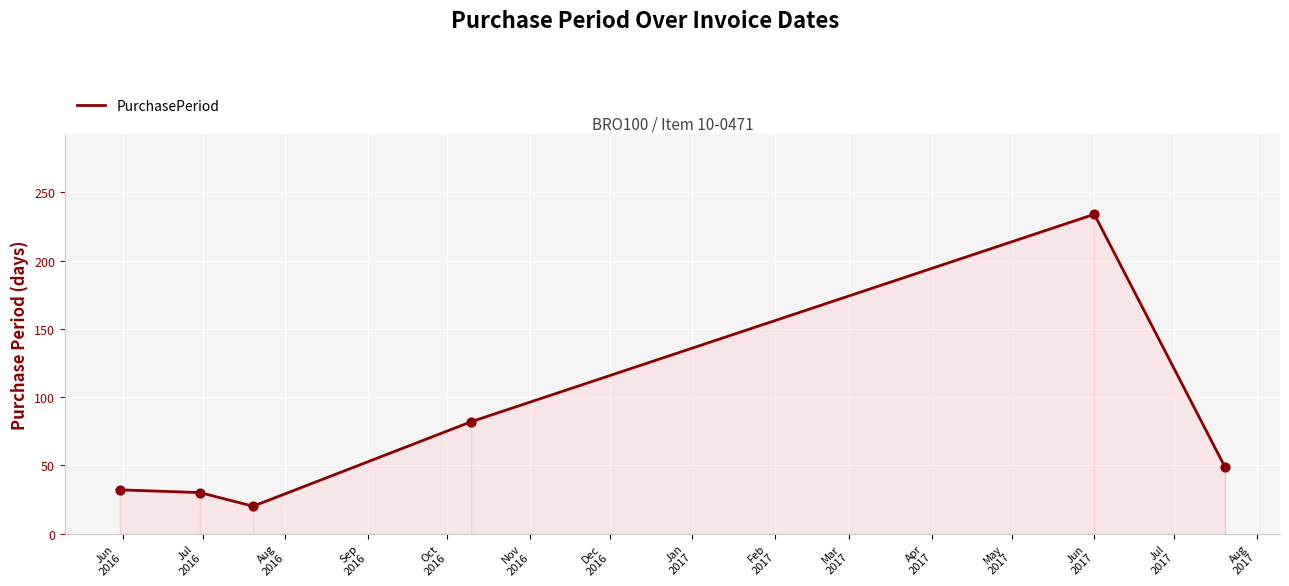

What is the smallest value displayed?

20